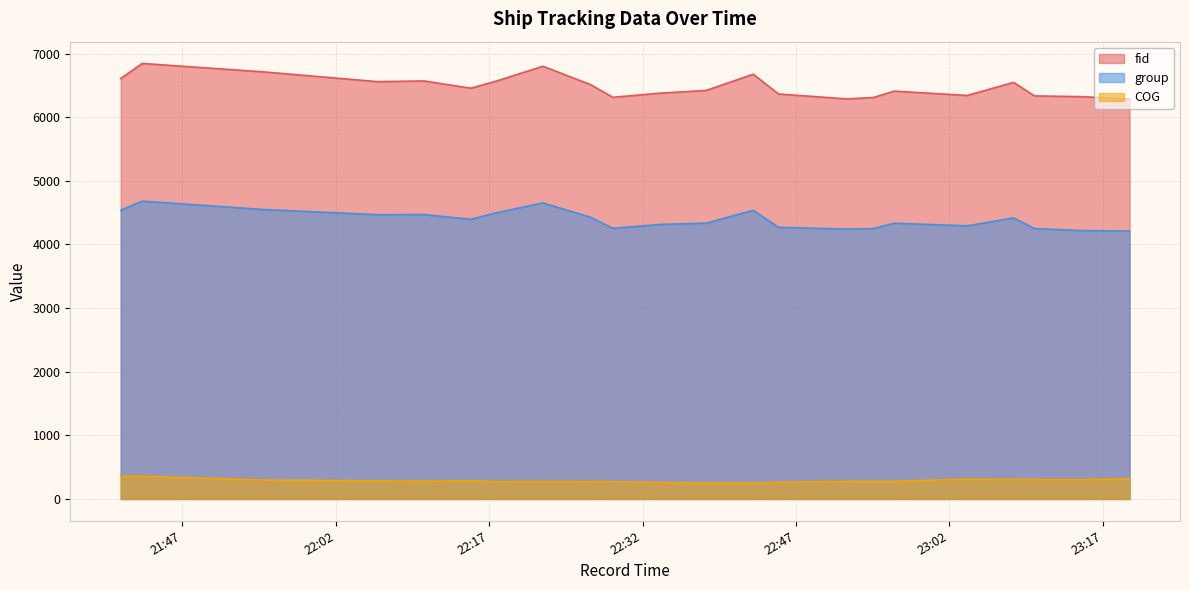

At which label does group first exceed 4396?

2024-04-15 21:40:58